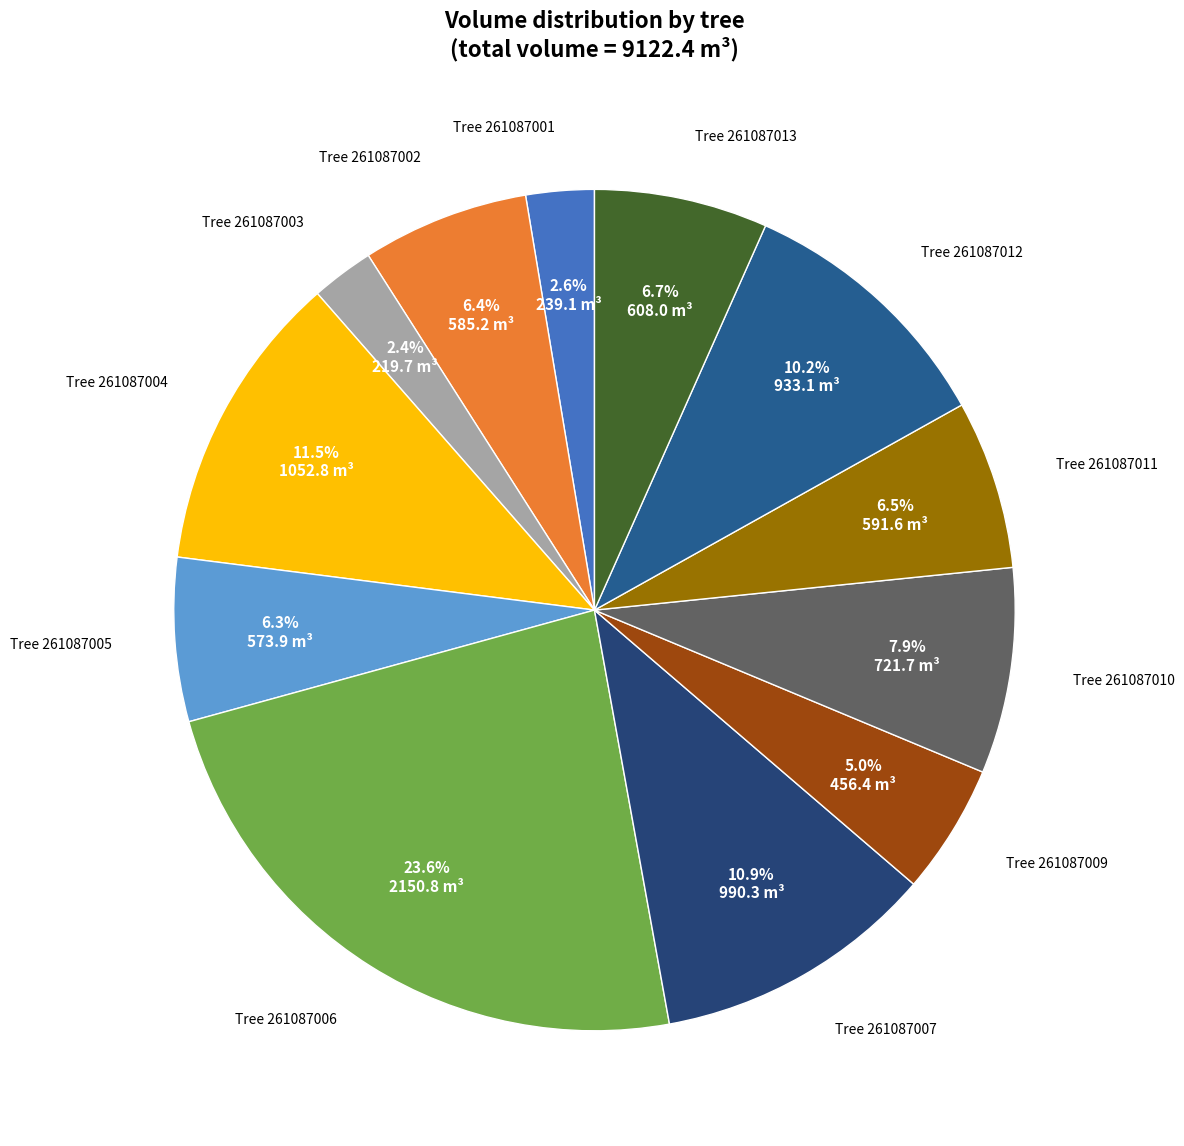

To the nearest percent, what is the average slice percentage?

8%